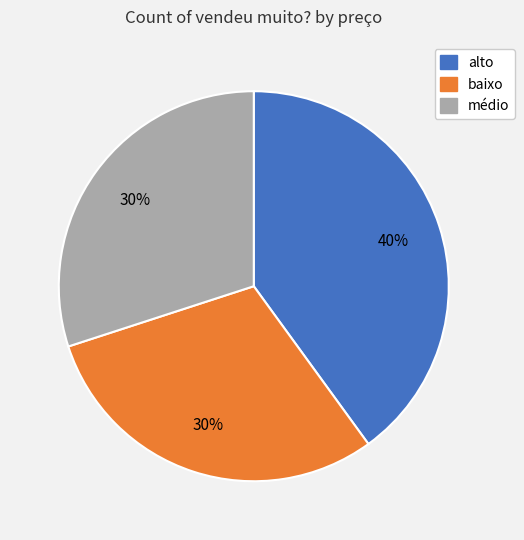

To the nearest percent, what is the average slice percentage?

33%